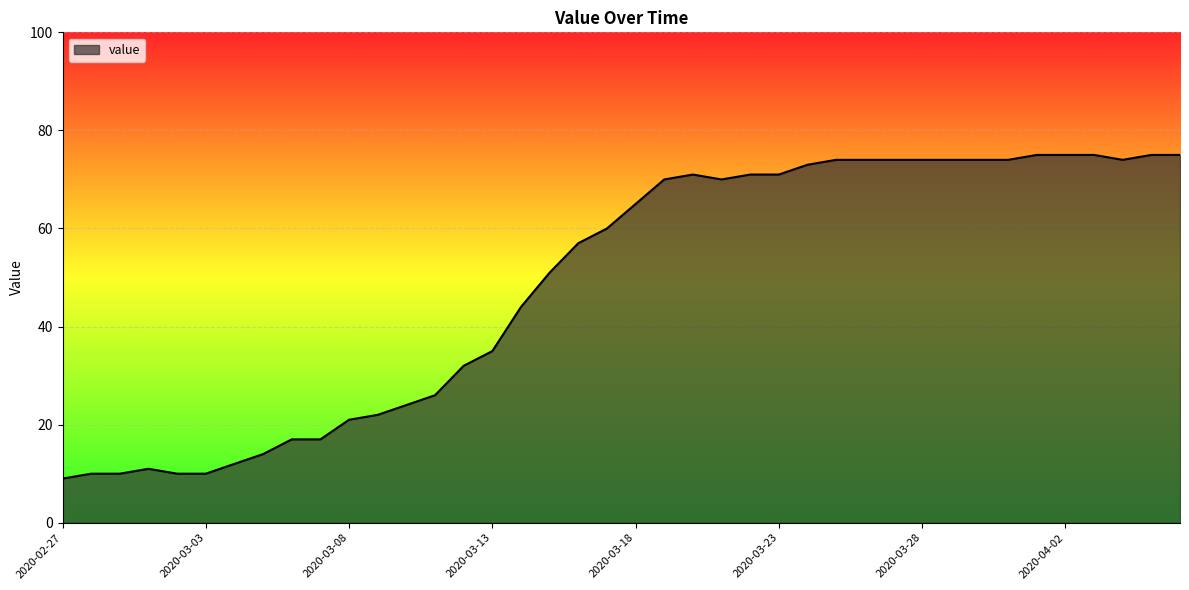

How many lines are shown in the chart?

1